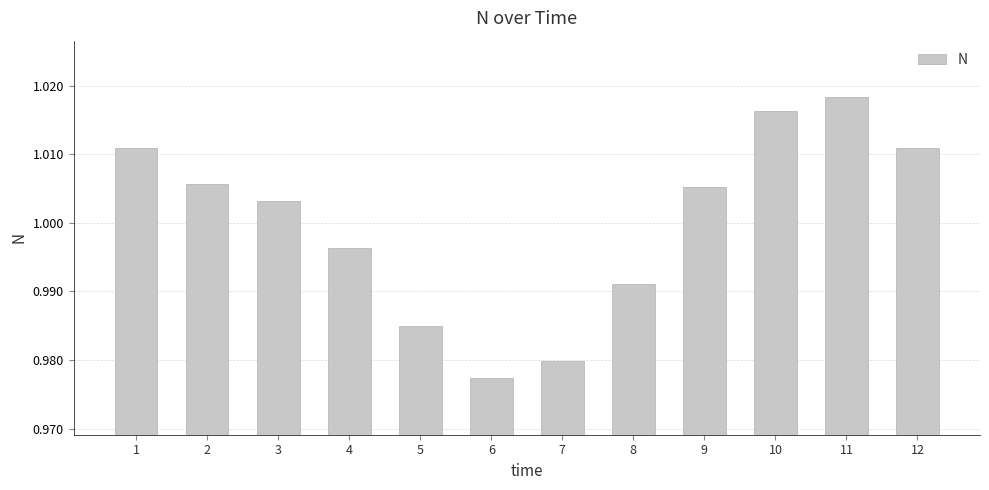

How many distinct data groups are displayed?

1